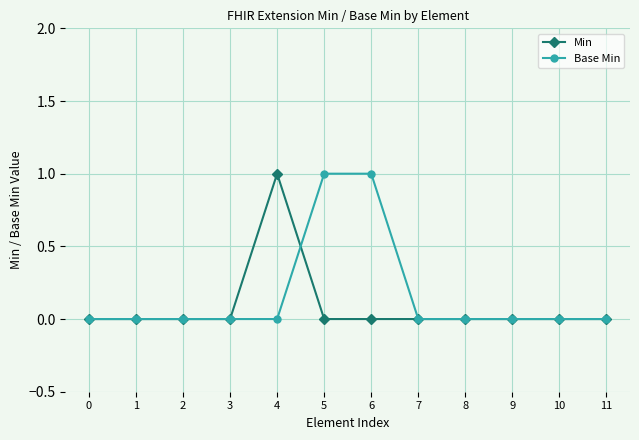

Count the number of data series in this chart.

2